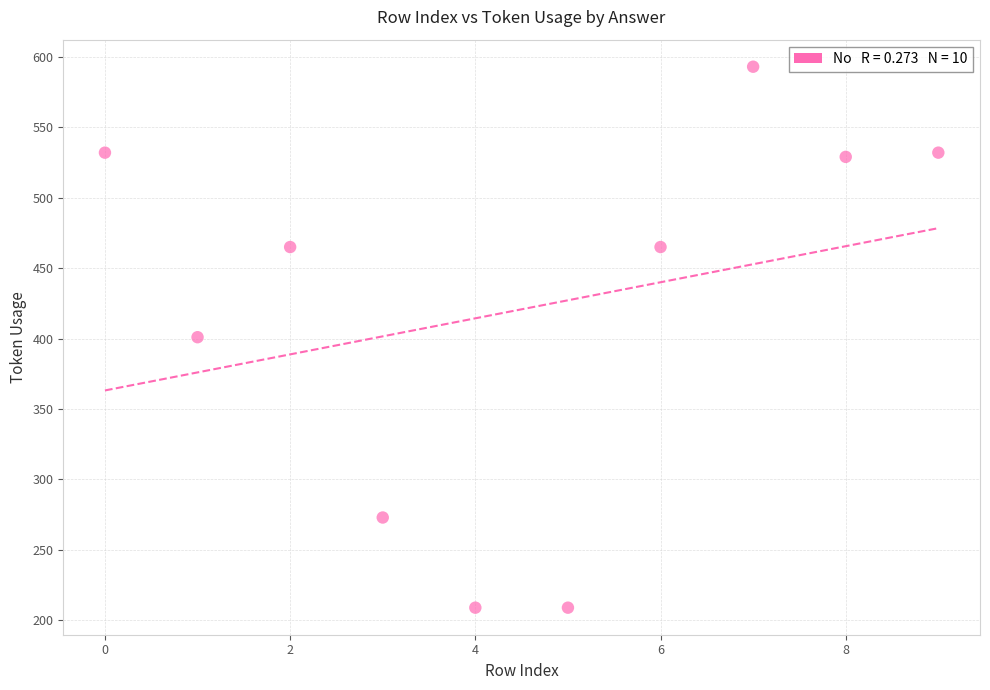

What is the average Y value?

421